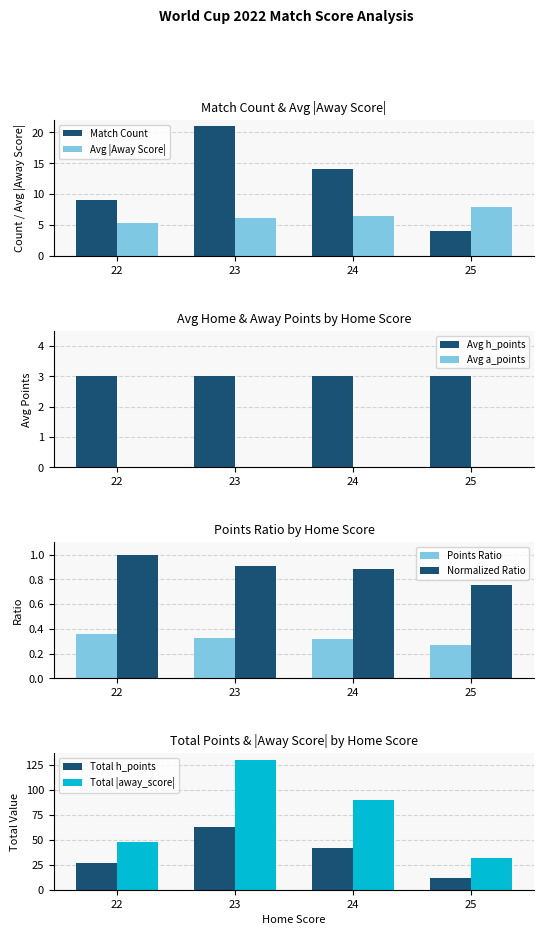

What is the sum of the away_score values at 23 and 22?

11.5